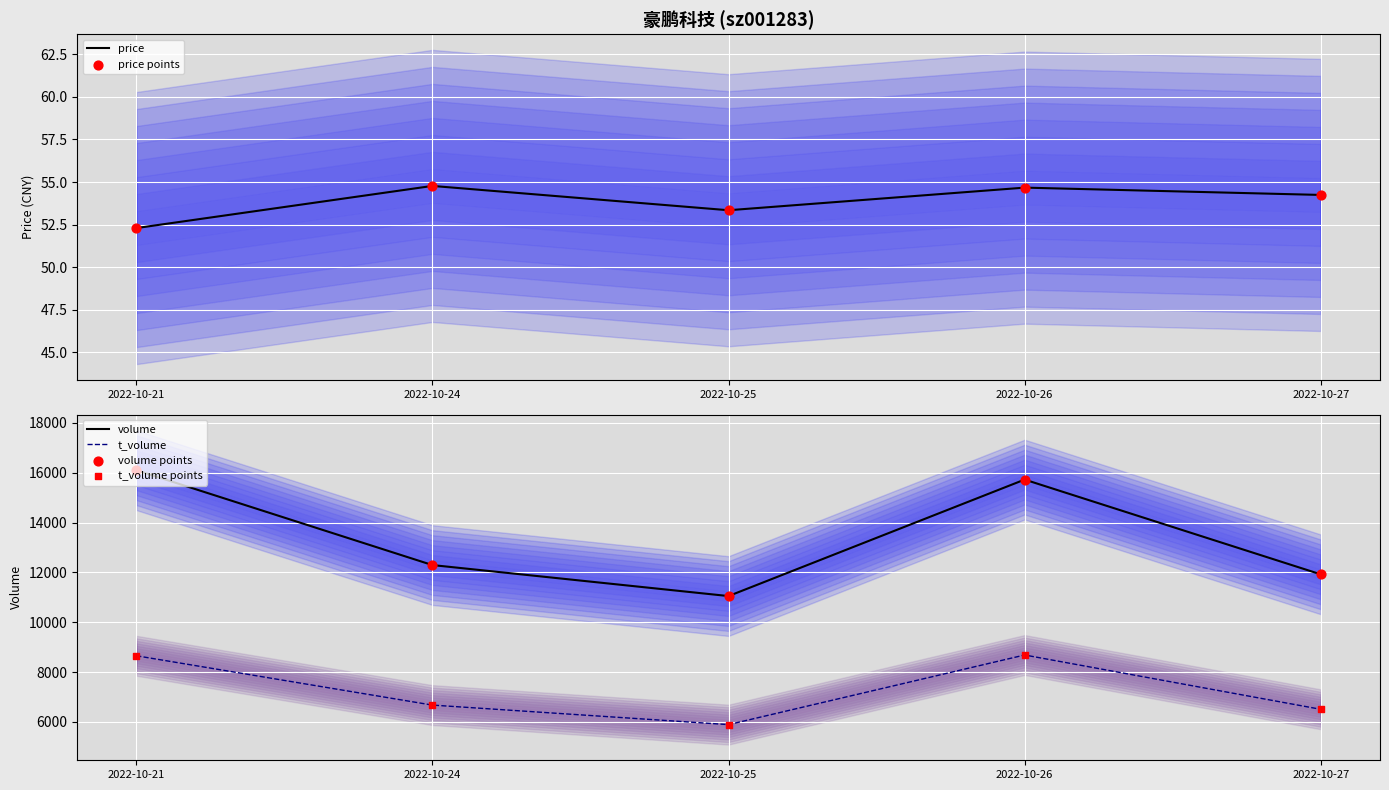

Which series has the largest Y range (max minus min)?

volume